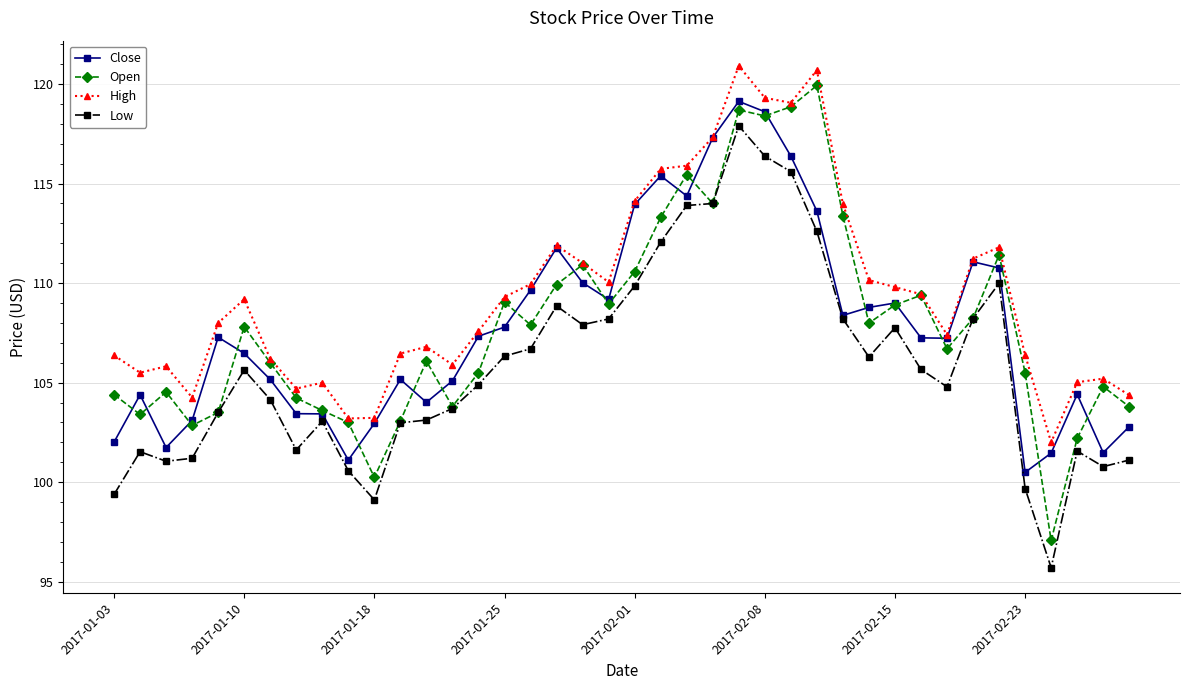

Which series has the largest total across all categories?

High